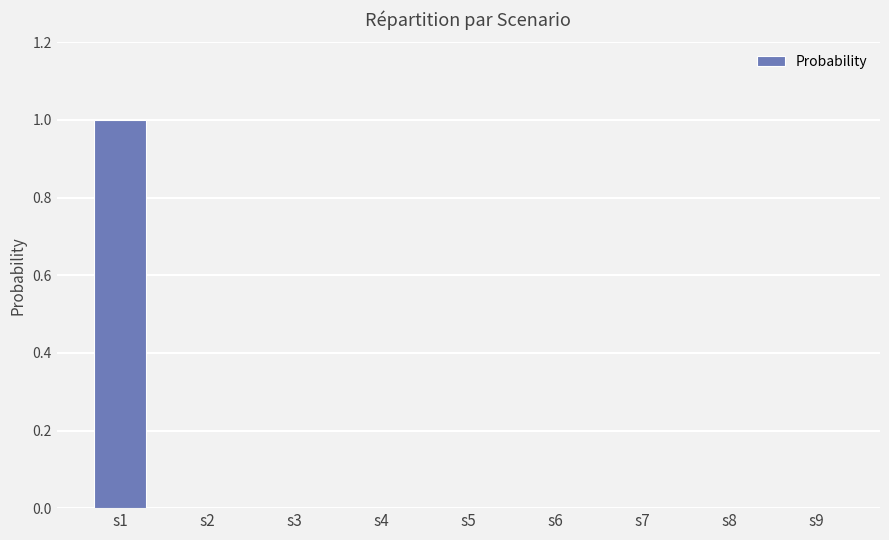

Which category has the highest value across all series?

s1